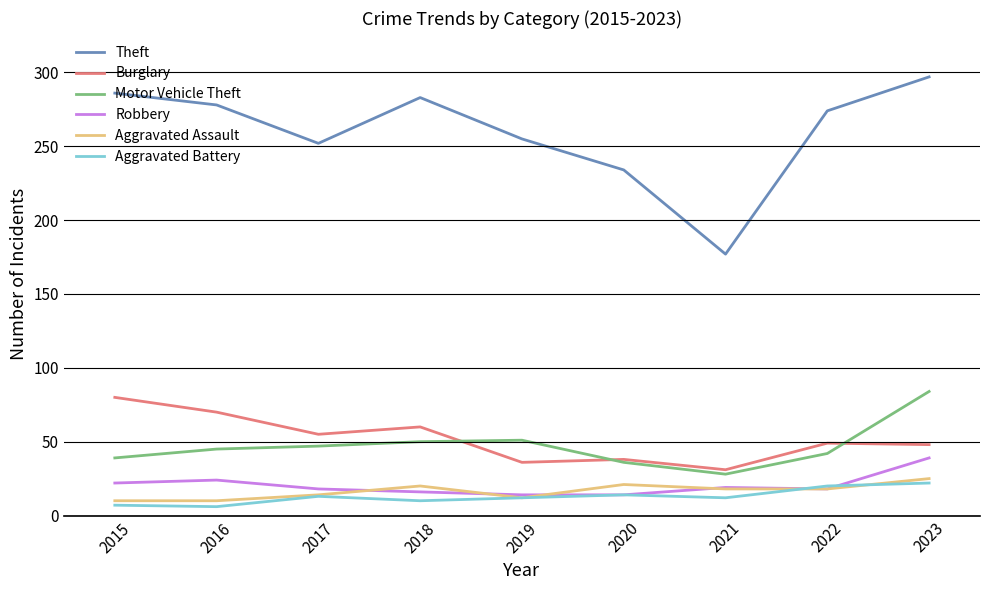

What is the difference between the Theft values at 2022 and 2017?

22